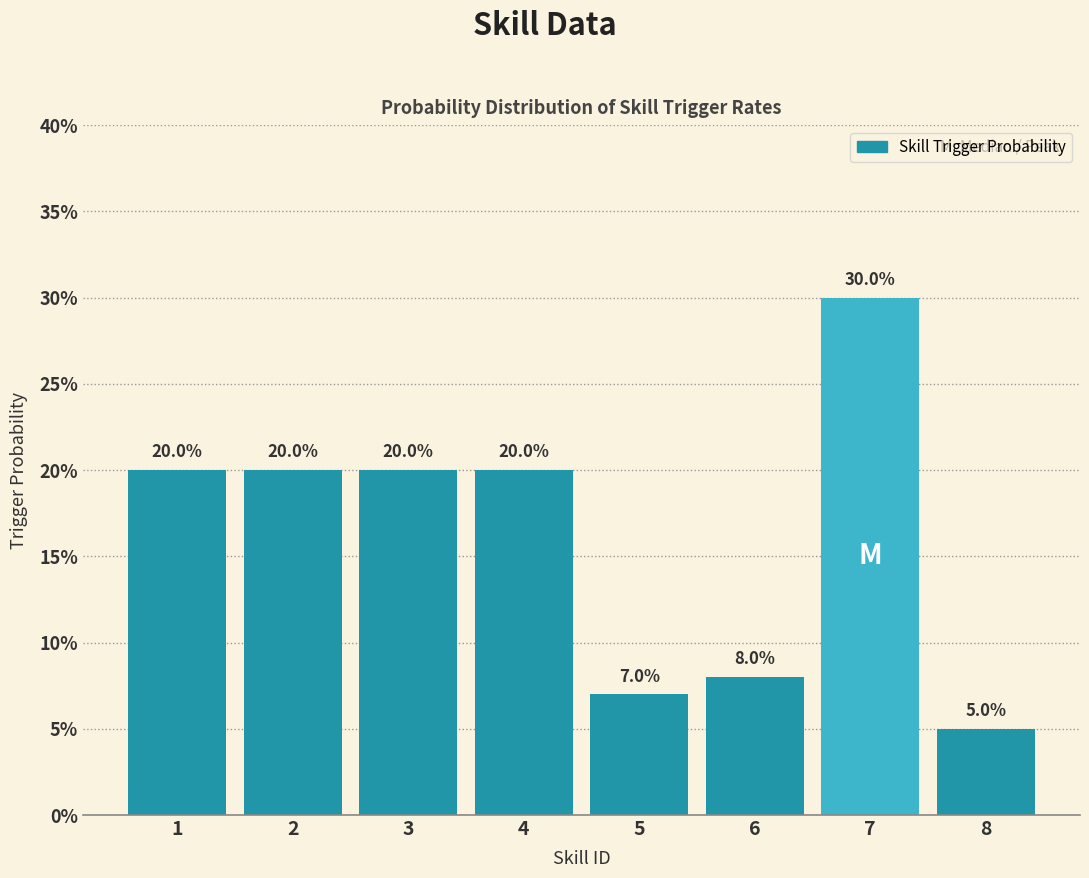

Are the bars horizontal?

No